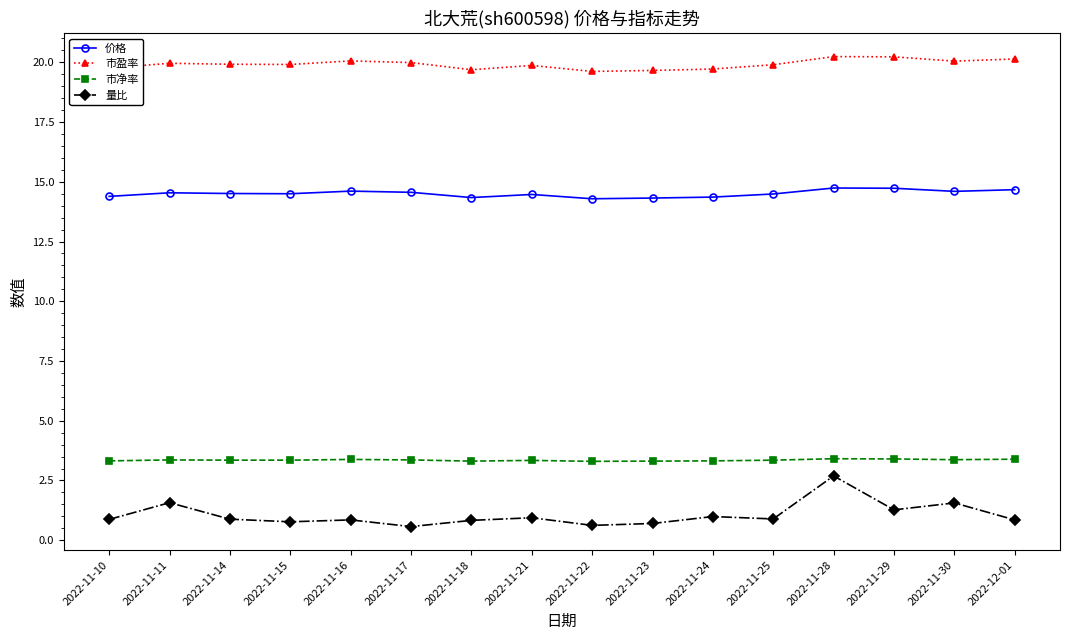

True or false: 市盈率 has more than 2 interior local peaks.

True